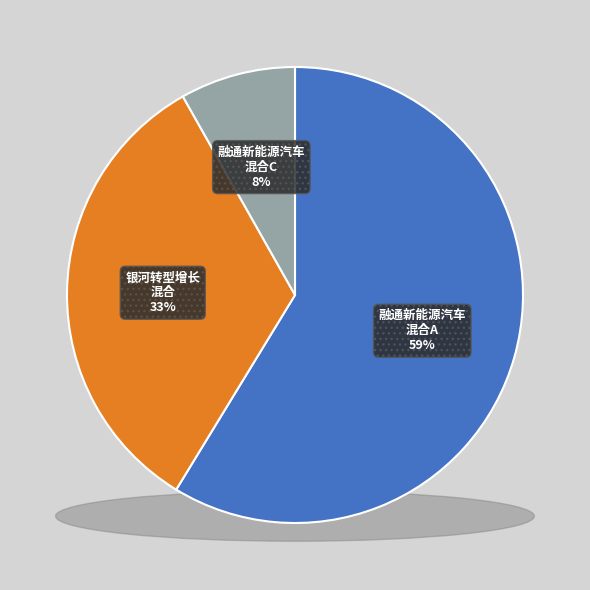

Is there a majority slice in this chart?

Yes